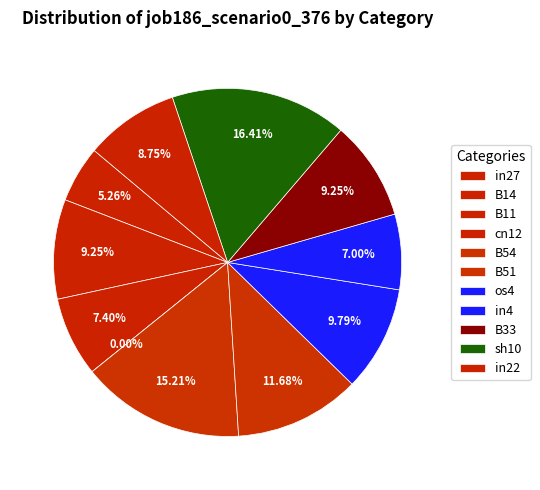

Which slice is the largest?

sh10